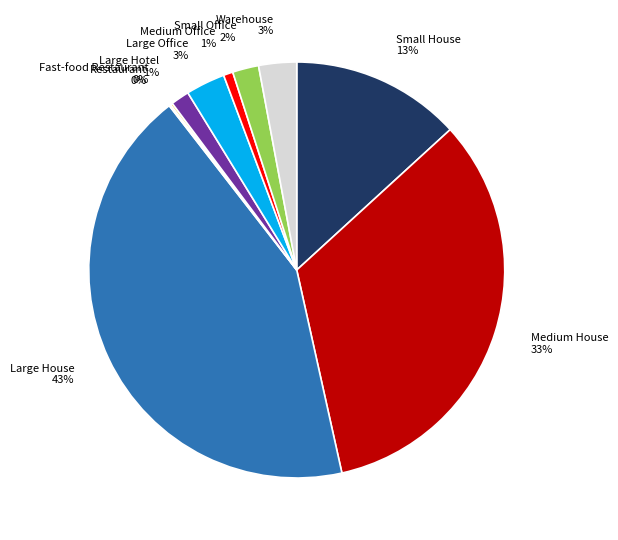

Is there any slice that represents more than half of the pie?

No